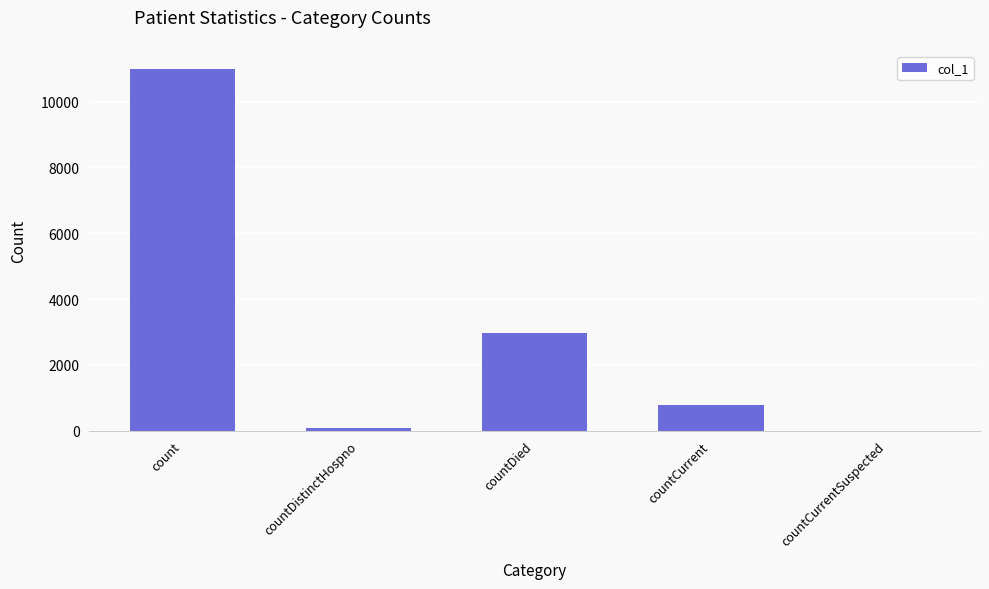

What is the difference between the values at countCurrentSuspected and countDistinctHospno?

77